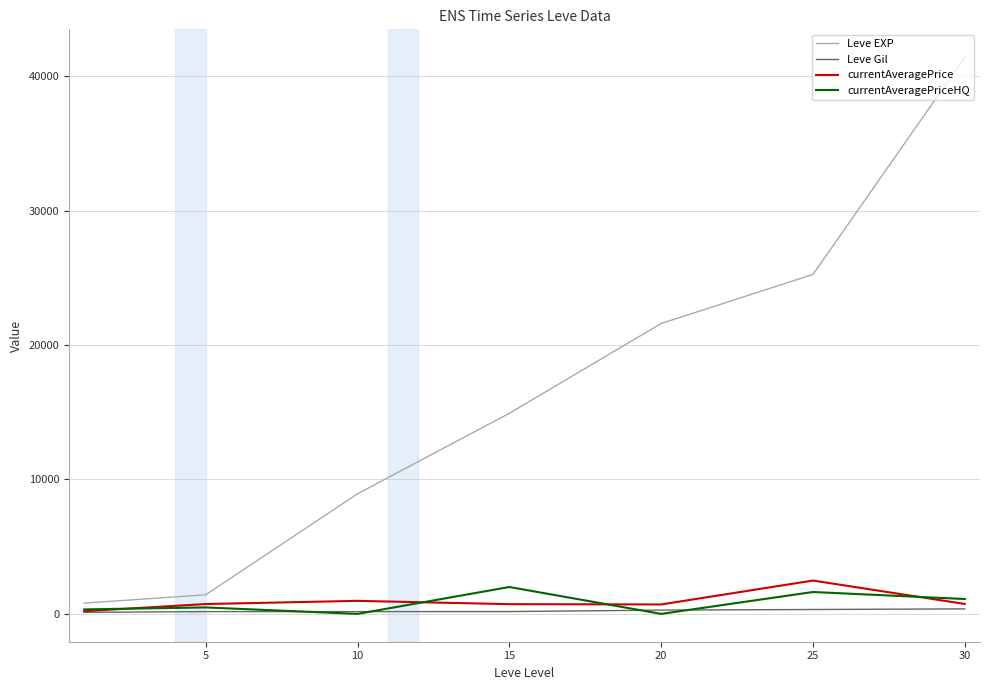

True or false: Leve EXP has more than 2 points higher than both neighbors.

False